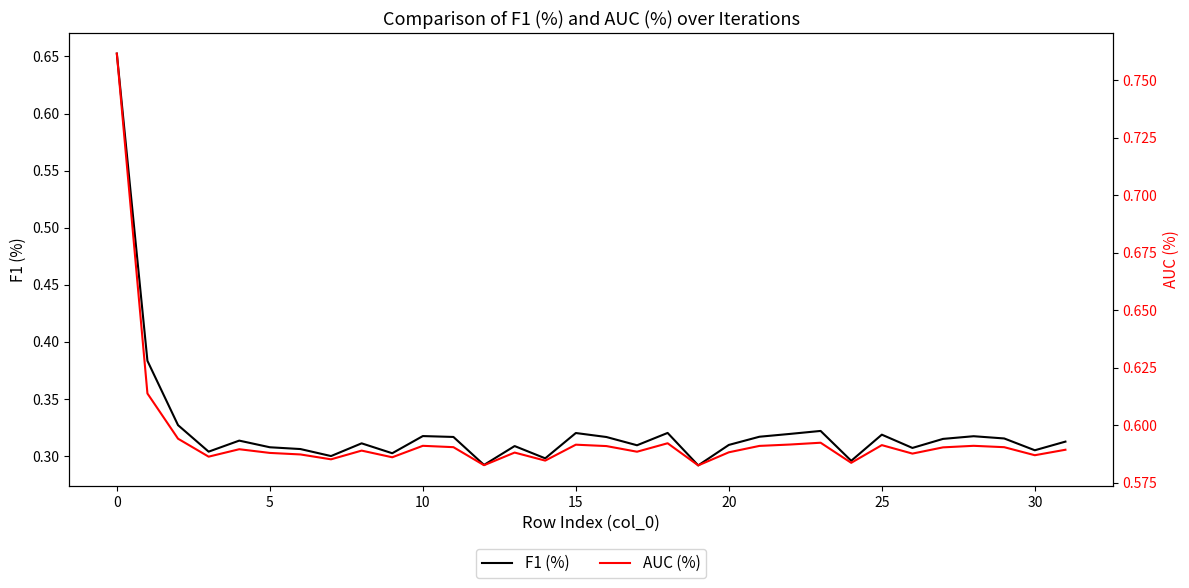

Which series has the largest total across all categories?

AUC (%)